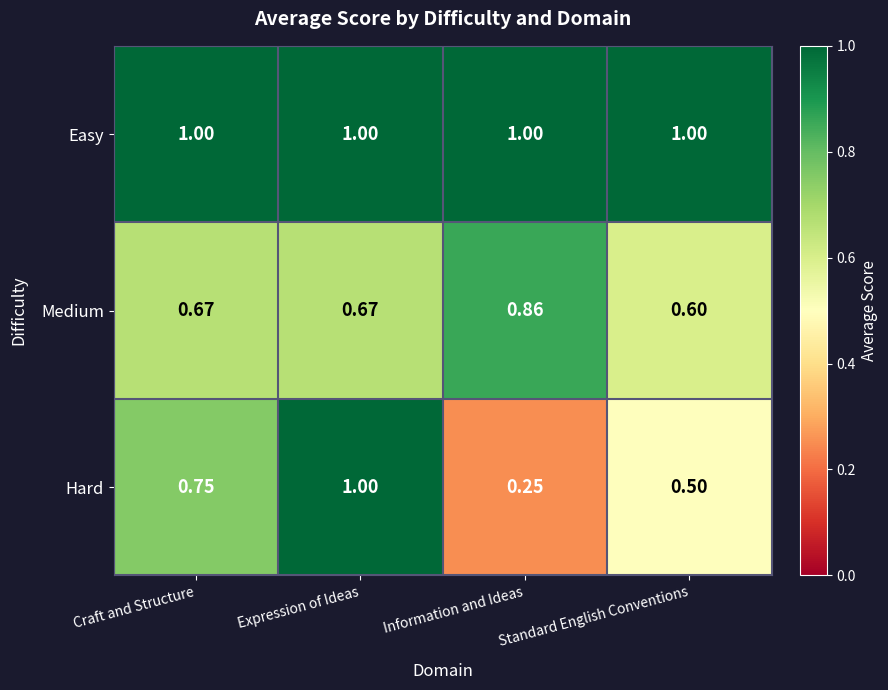

At which label is Hard closest to 0?

Information and Ideas